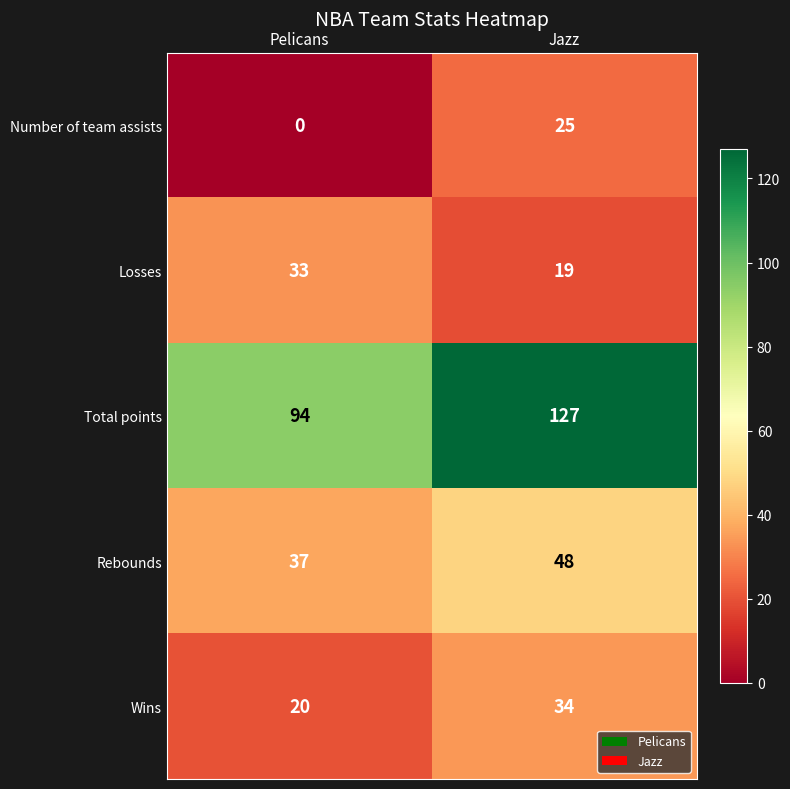

At how many categories does at least one series exceed 64?

2